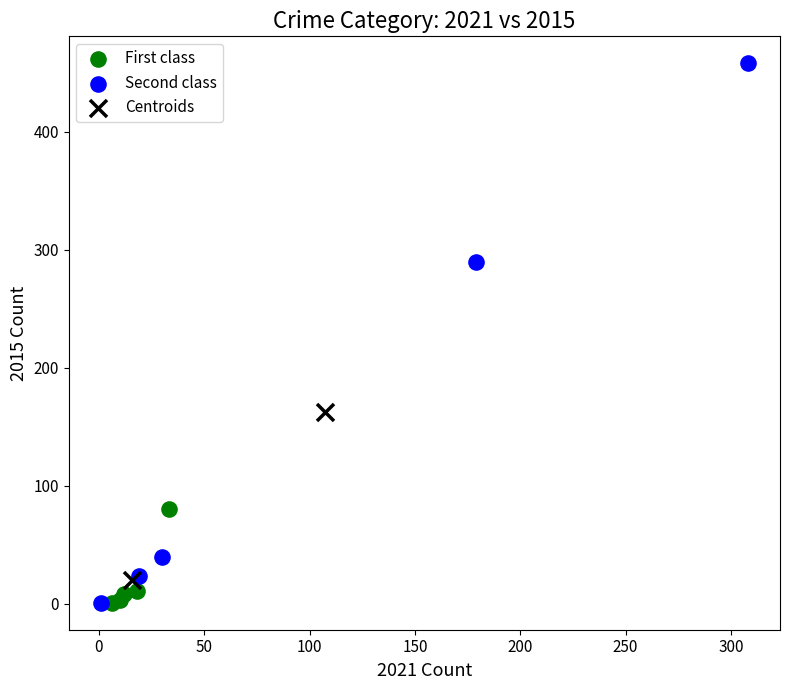

What are all the series names shown in the legend?

First class, Second class, Centroids